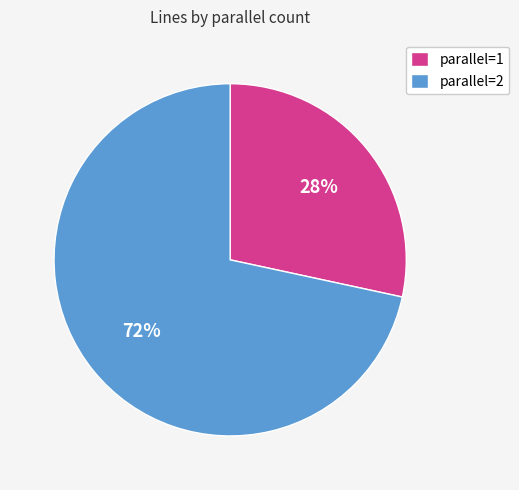

Which has a higher value, parallel=1 or parallel=2?

parallel=2